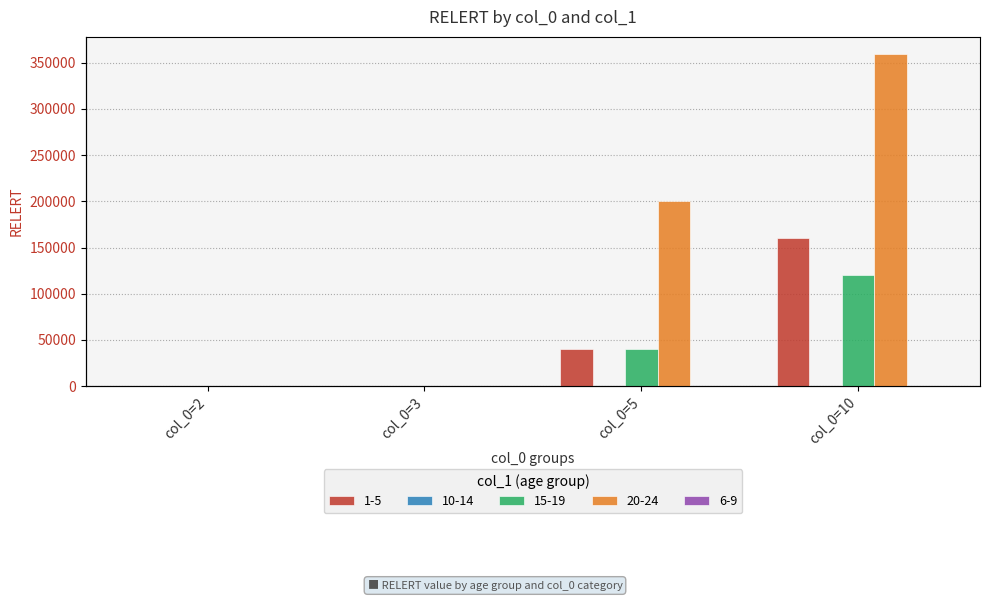

Which label corresponds to the largest value in the chart?

col_0=10